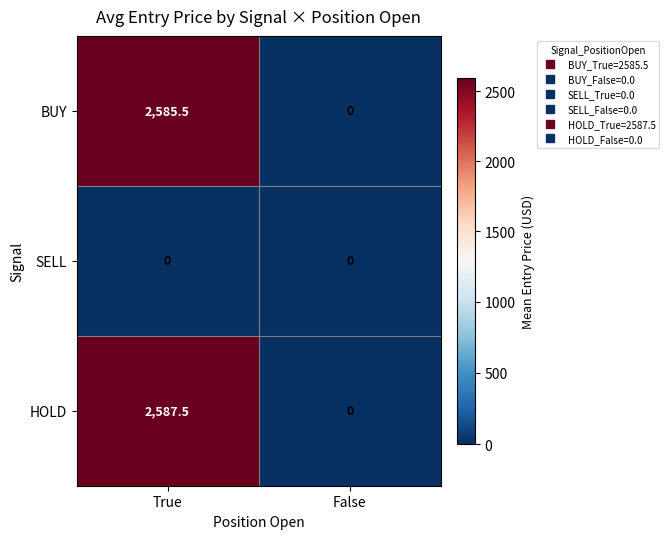

At which category is the sum across all series the highest?

True